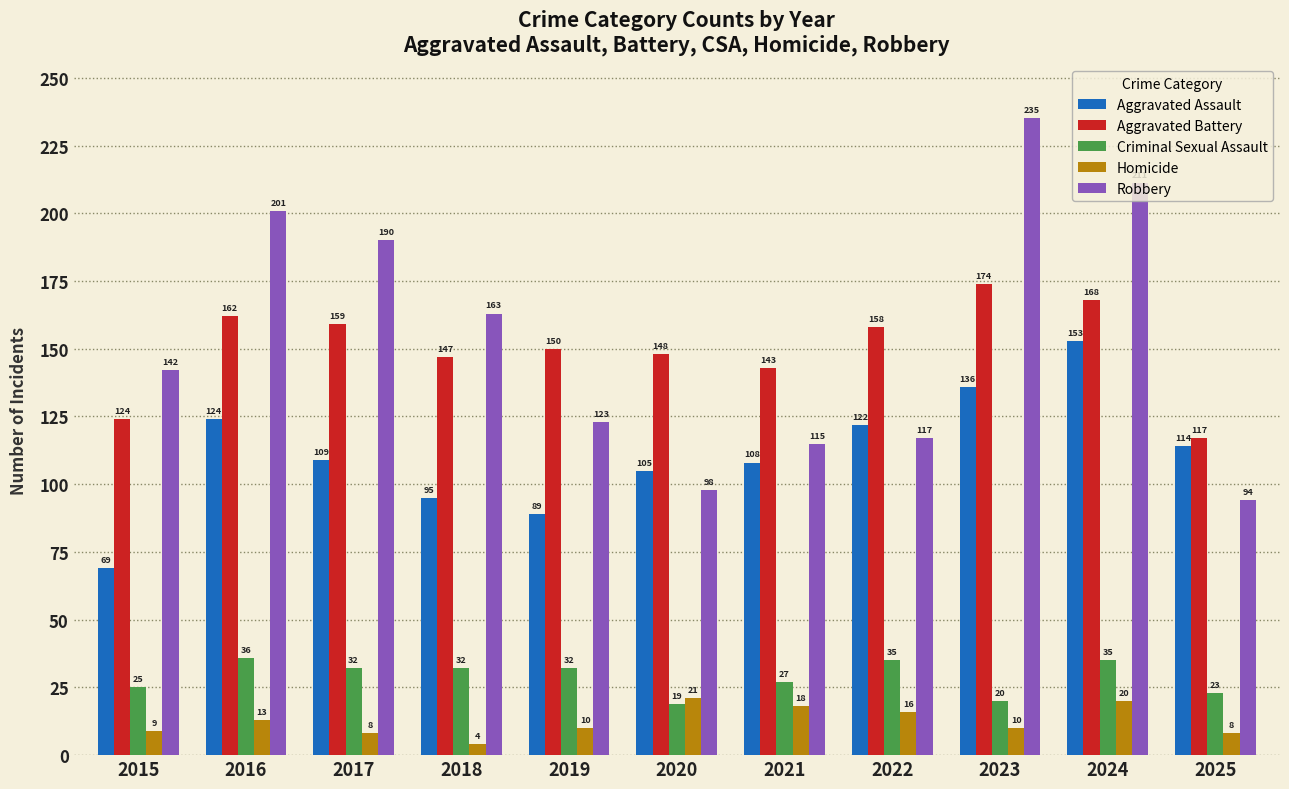

How many data points does each series have?

11